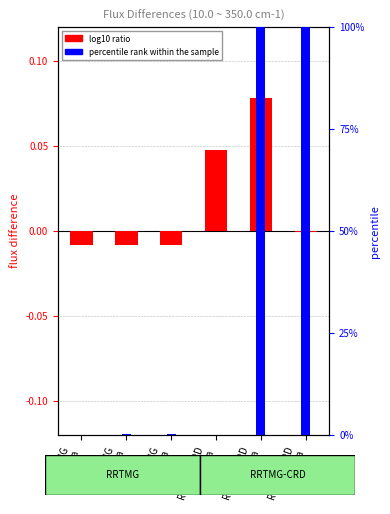

Is it true that percentile rank within the sample equals 15231.0 at RRTMG-CRD
0hPa?

False